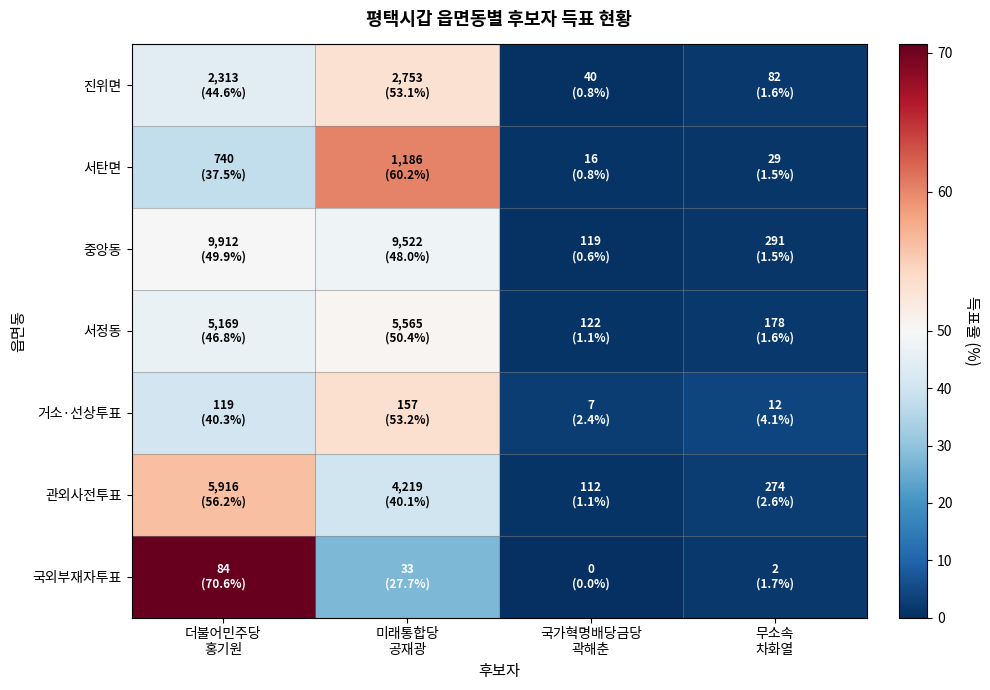

What is the greatest value displayed?

70.6